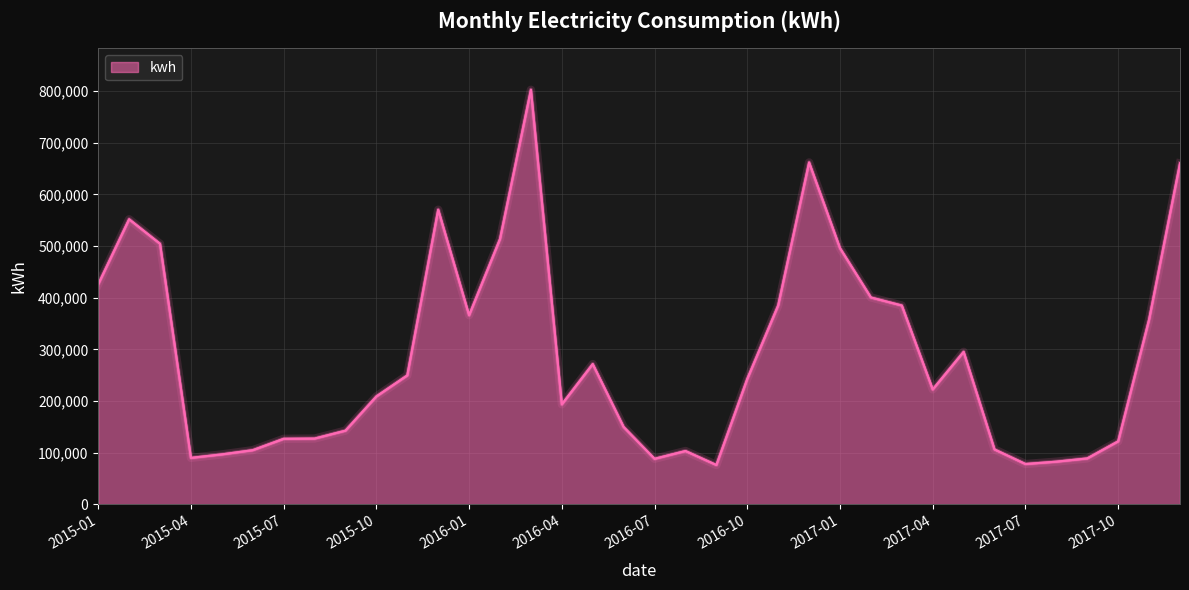

What is the smallest value displayed?

76300